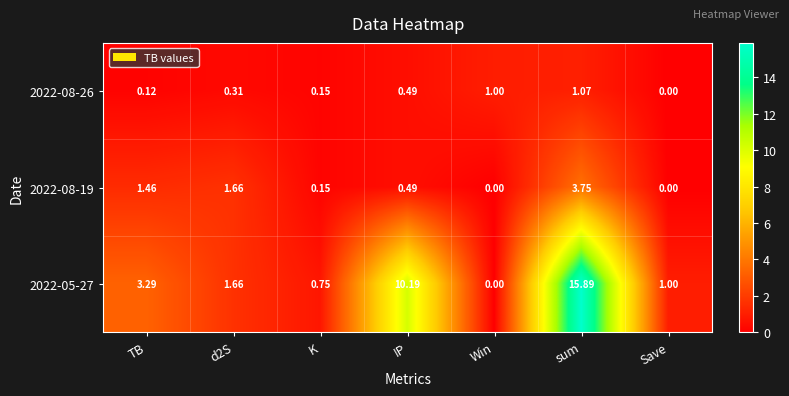

At which label does 2022-08-26 reach its minimum?

Save